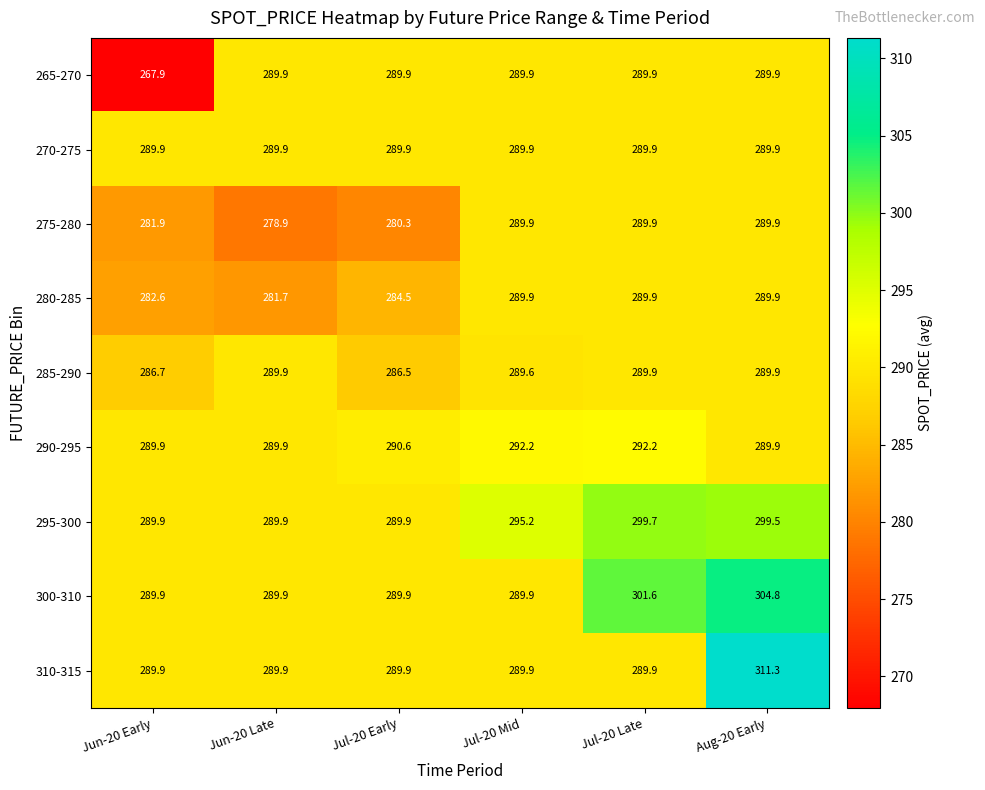

Is it true that 280-285 equals 476.7 at Jun-20 Early?

False